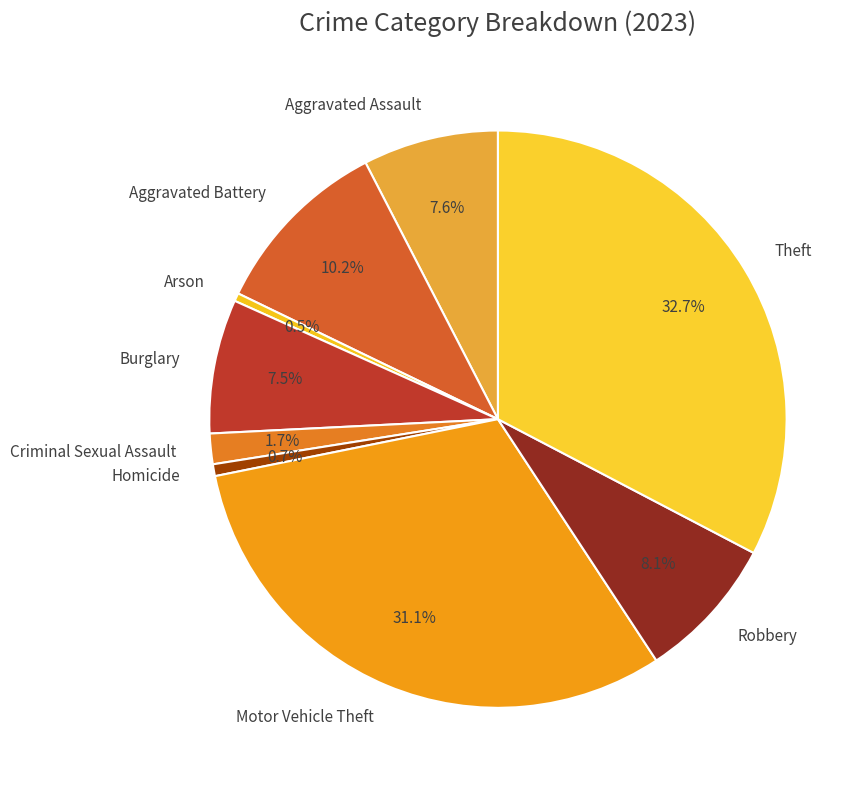

Does Arson account for over 50% of the chart?

No